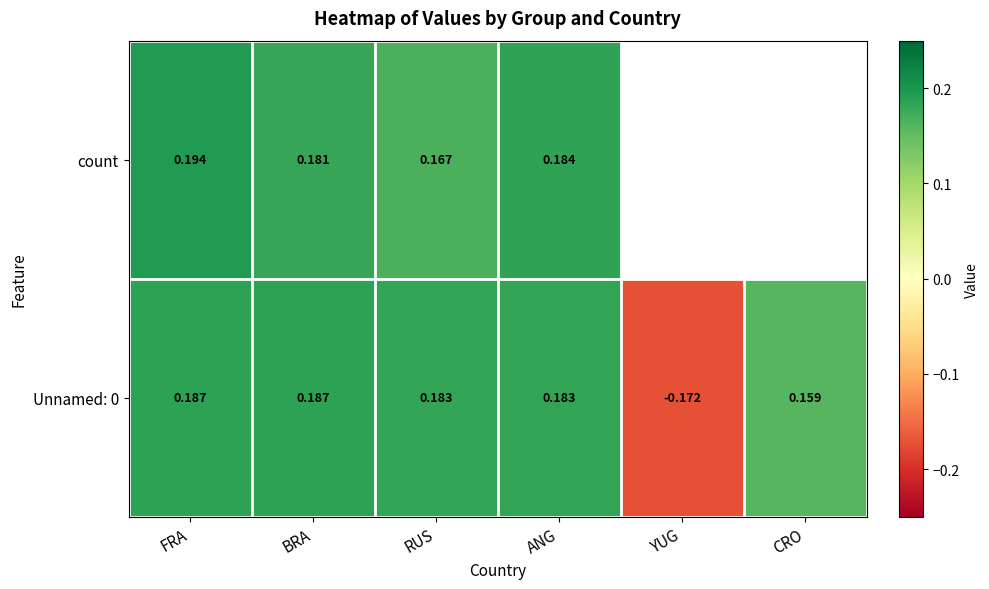

How many data points does each series have?

6